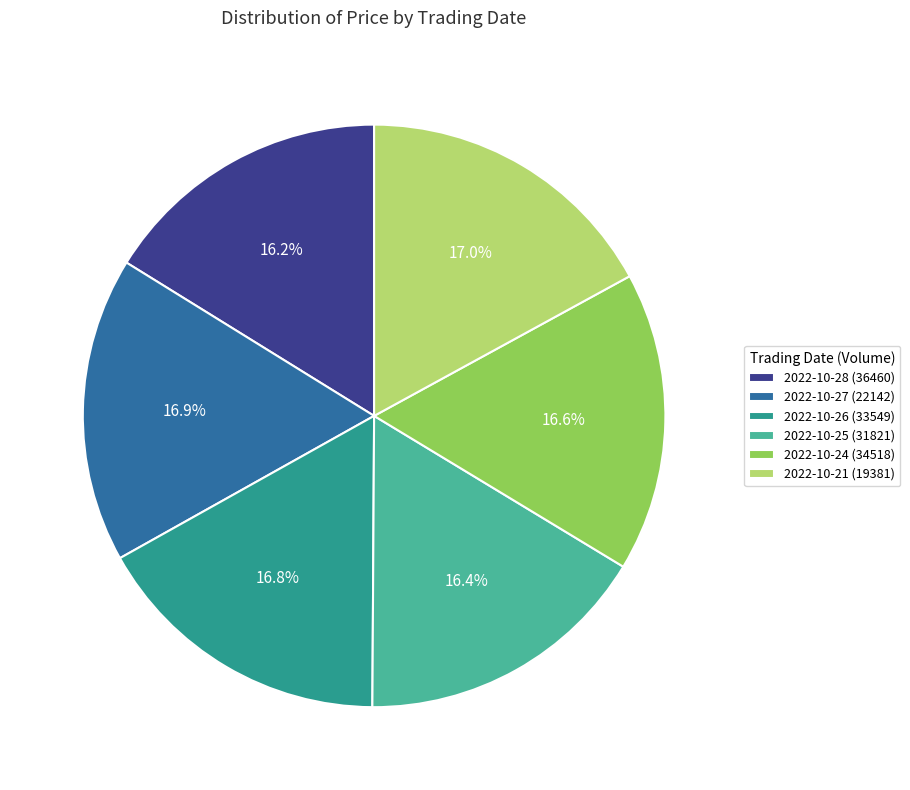

Do 2022-10-26 (33549) and 2022-10-27 (22142) together represent more than half of the pie?

No